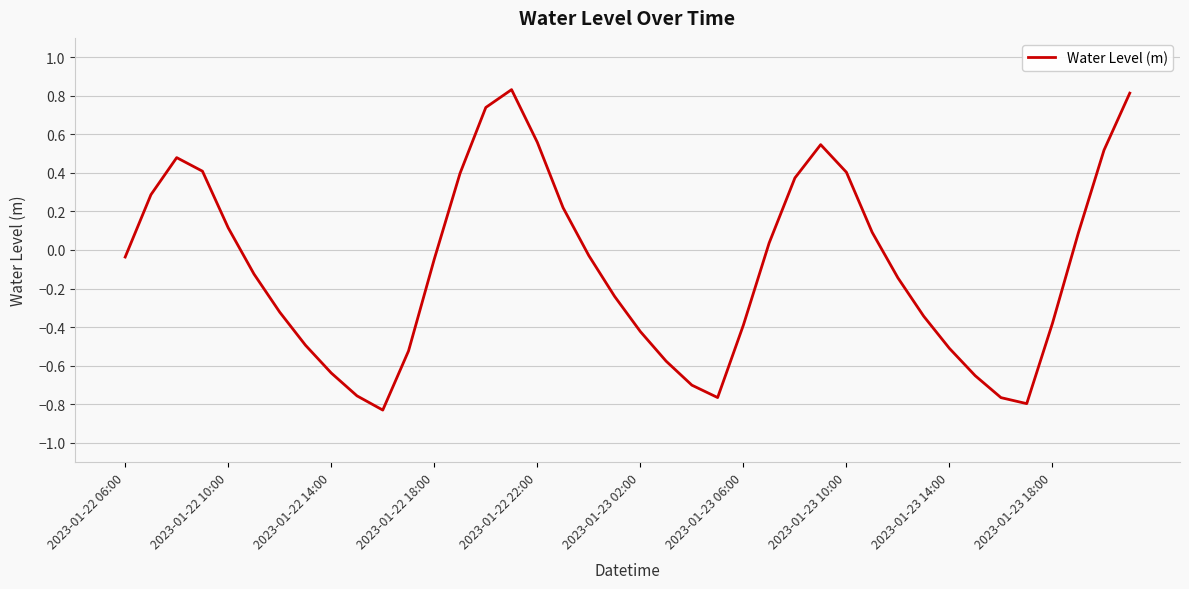

How many positive values are there?

17